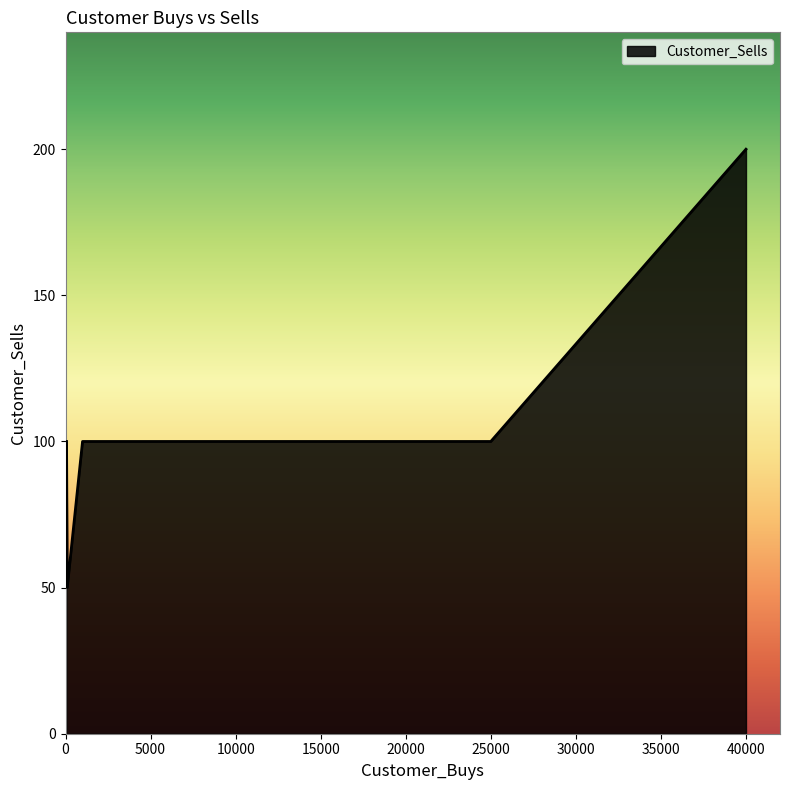

True or false: the data has more than 1 interior local peaks.

False